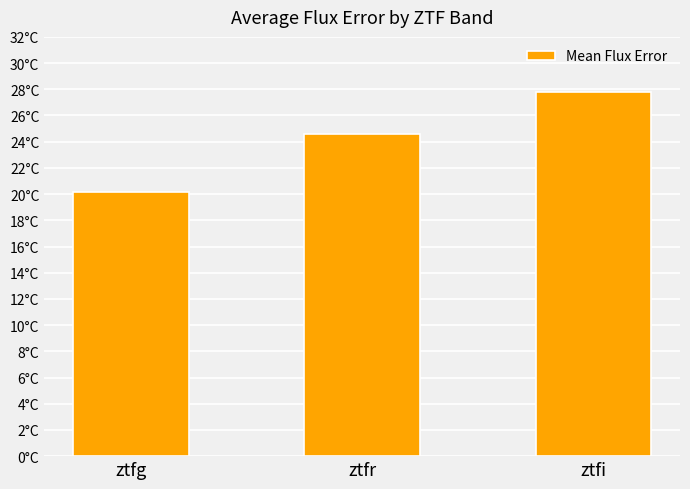

Rank the categories by value from highest to lowest.

ztfi, ztfr, ztfg